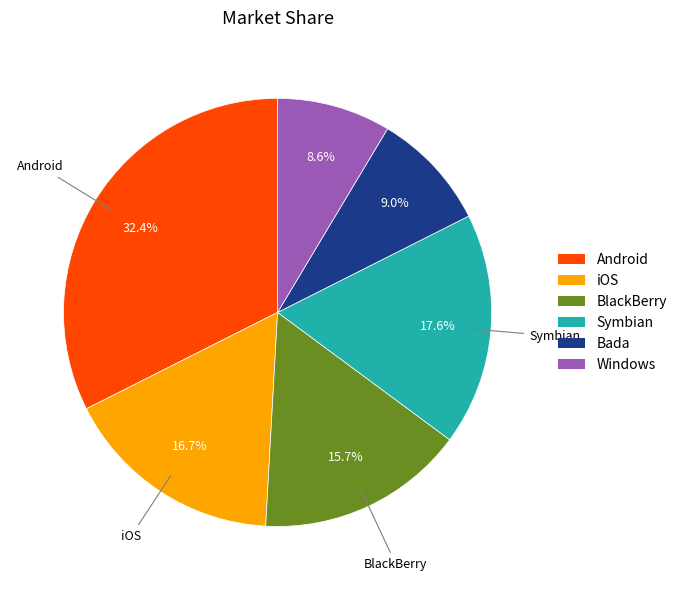

Is there any slice that represents more than half of the pie?

No